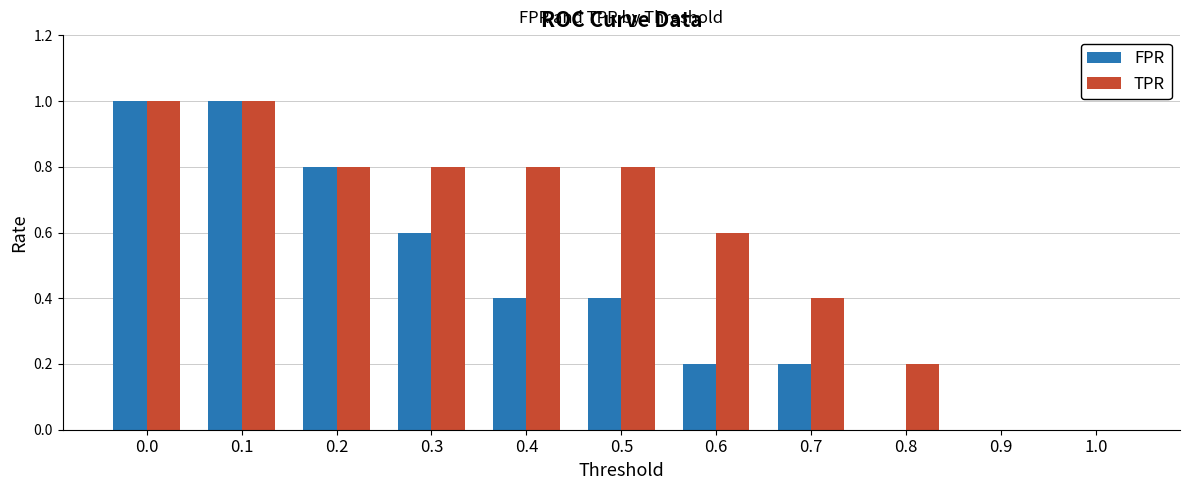

Is it true that FPR equals 1.4 at 0.1?

False